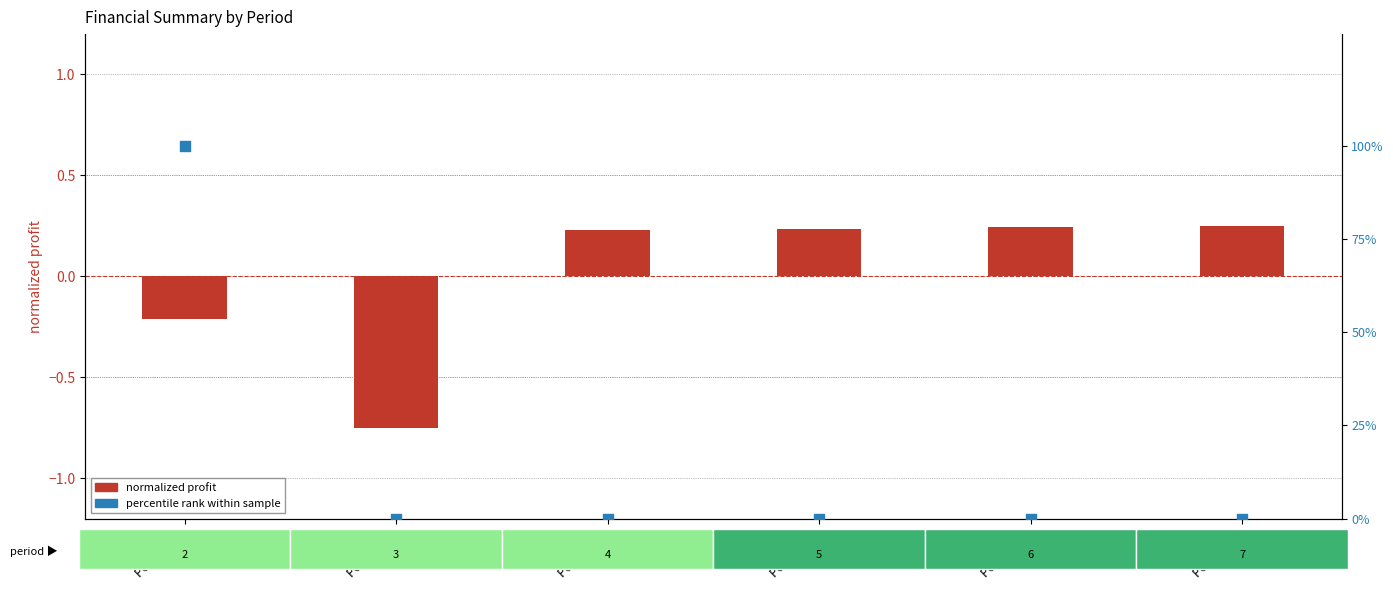

At how many categories does at least one series exceed 21?

1